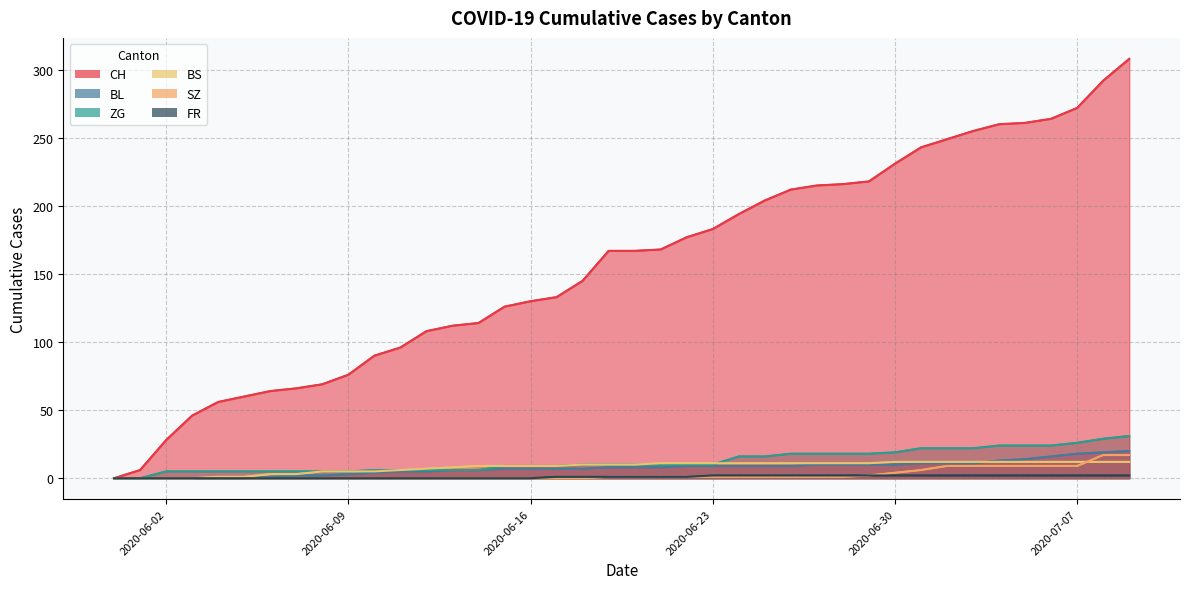

What is the difference between the maximum and second lowest values in the SZ series?

17